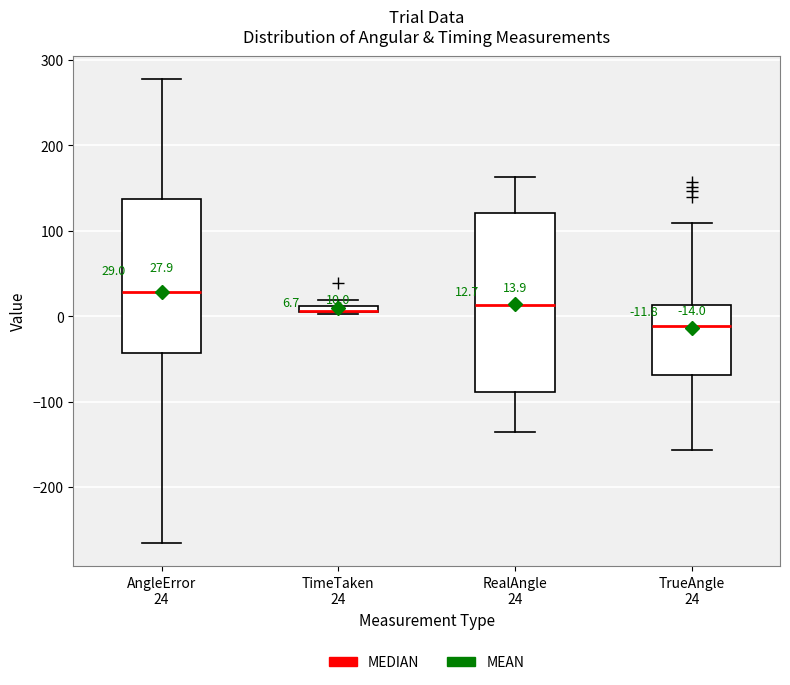

Which box is the tallest, from its lower edge to its upper edge?

RealAngle 24